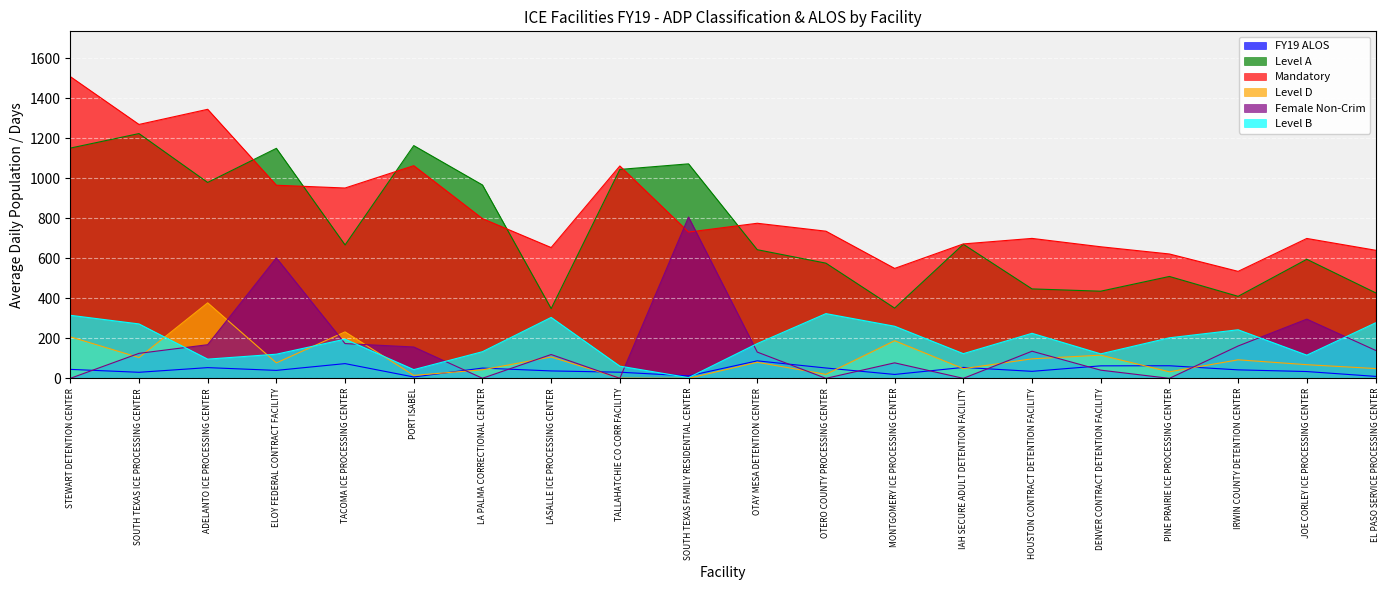

True or false: Female Non-Crim has more than 1 points higher than both neighbors.

True